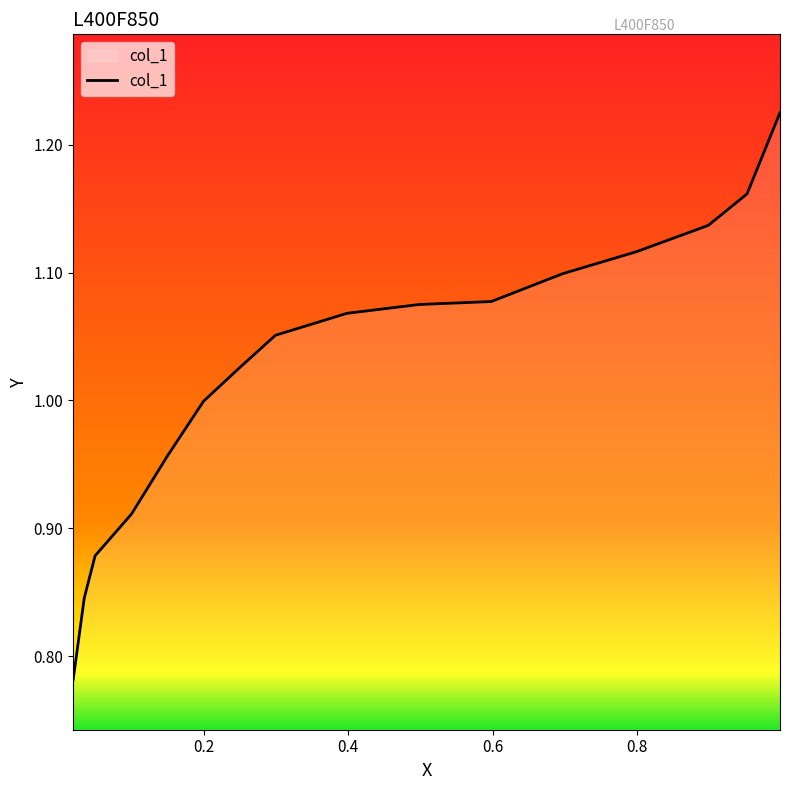

What is the difference between the maximum and minimum values?

0.4